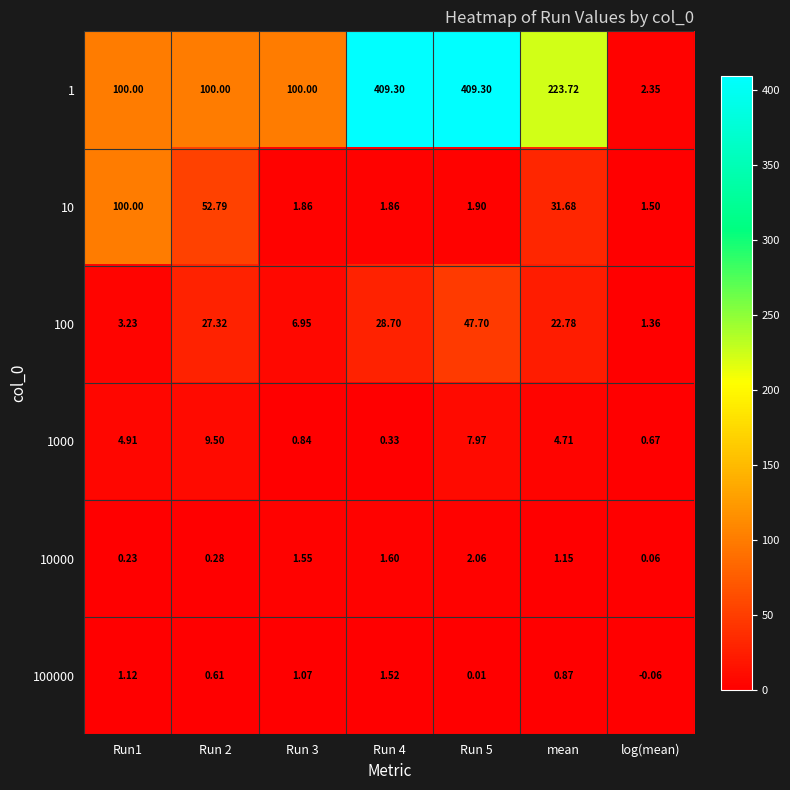

At which label is 10000 closest to 1?

mean